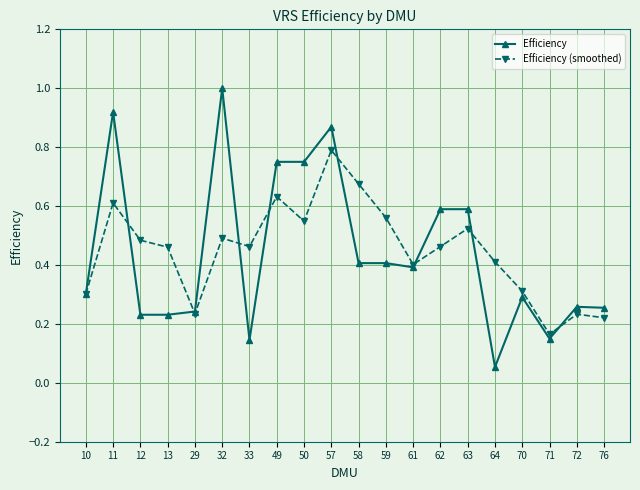

Which series has the largest range (max minus min)?

Efficiency